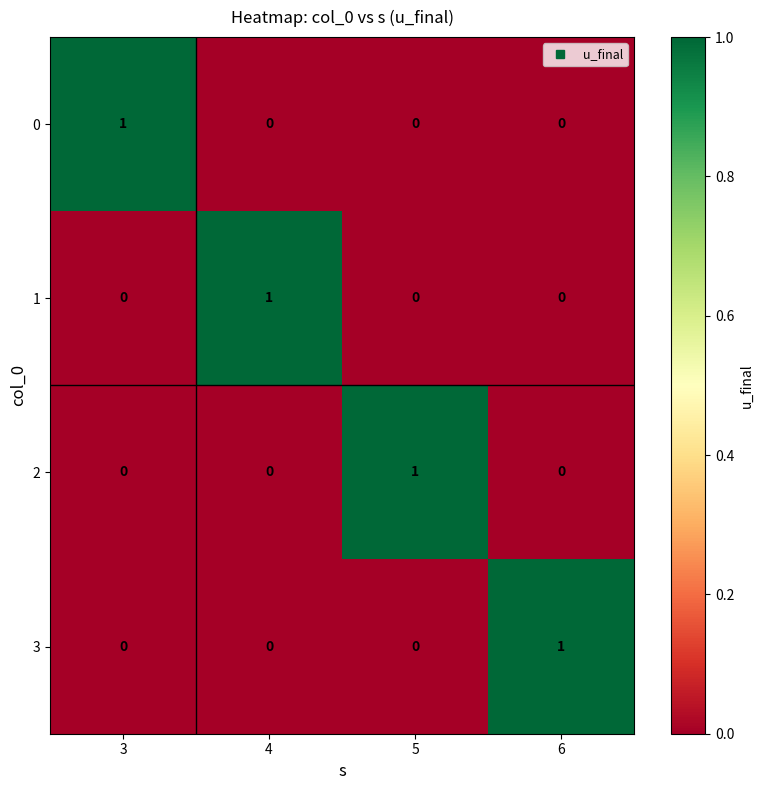

At how many categories does at least one series exceed 0?

4